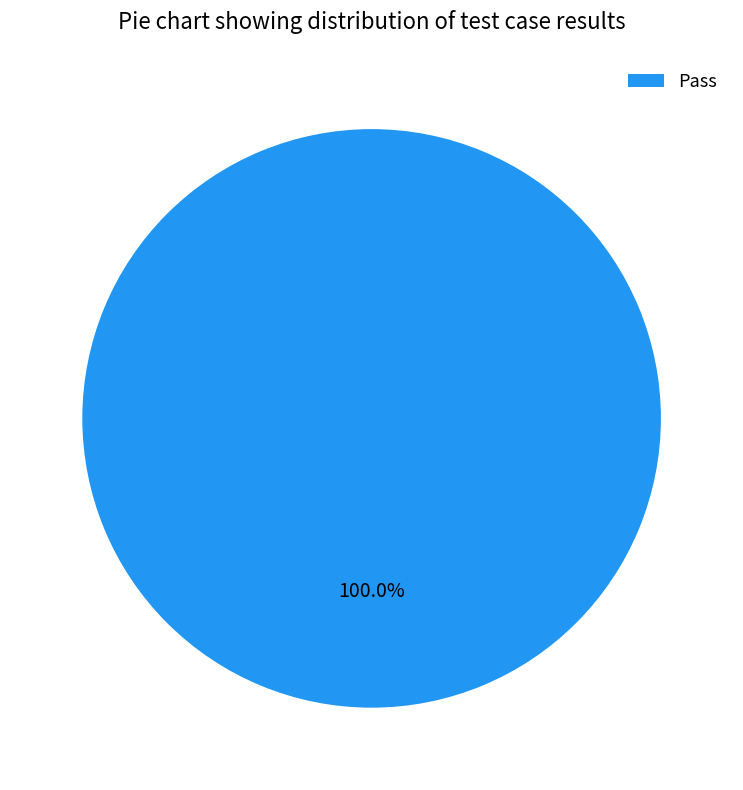

Does Pass account for over 50% of the chart?

Yes